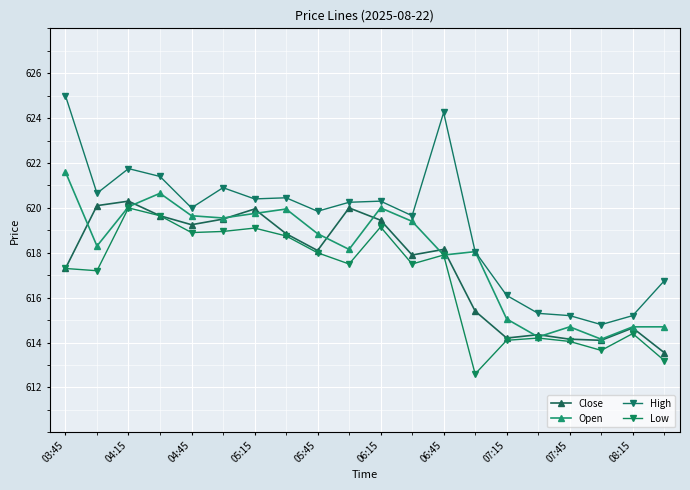

Rank the series by their average value, from lowest to highest.

Low, Close, Open, High